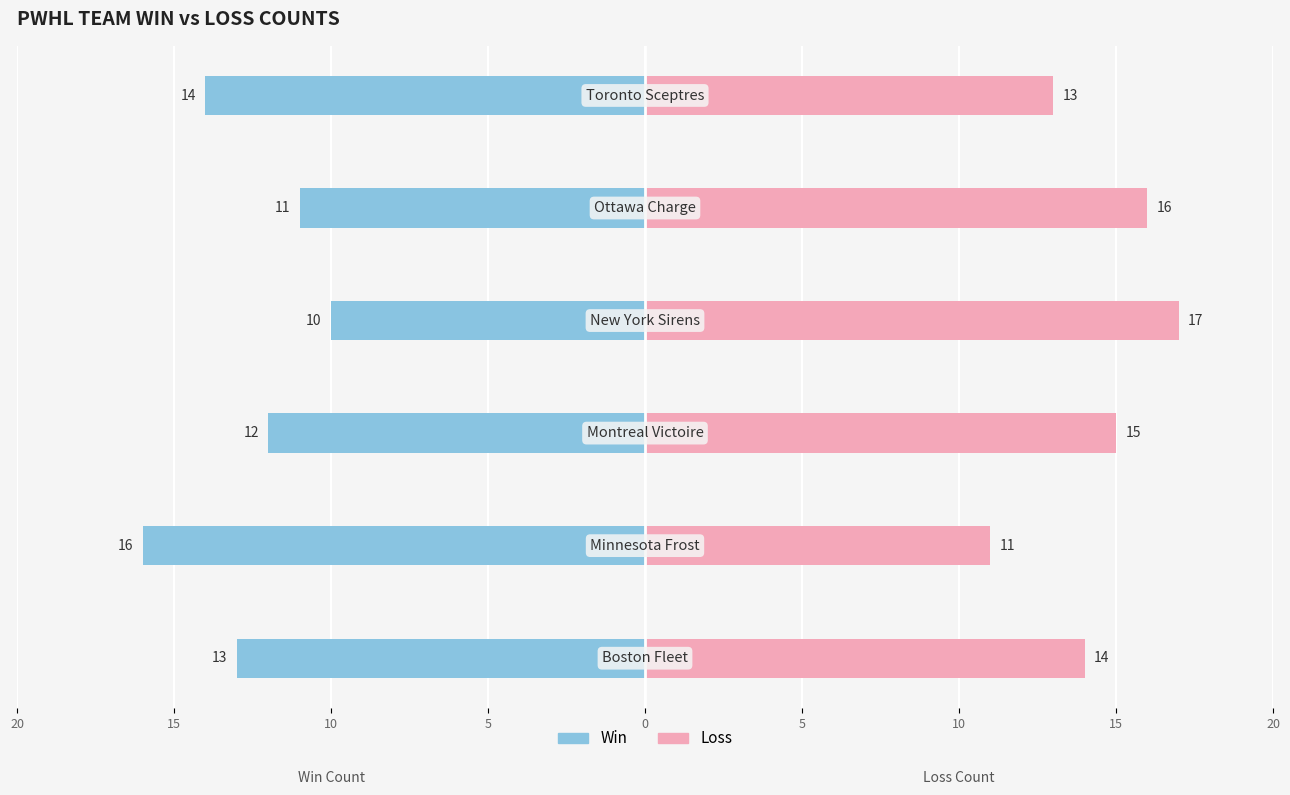

Are the bars horizontal?

Yes